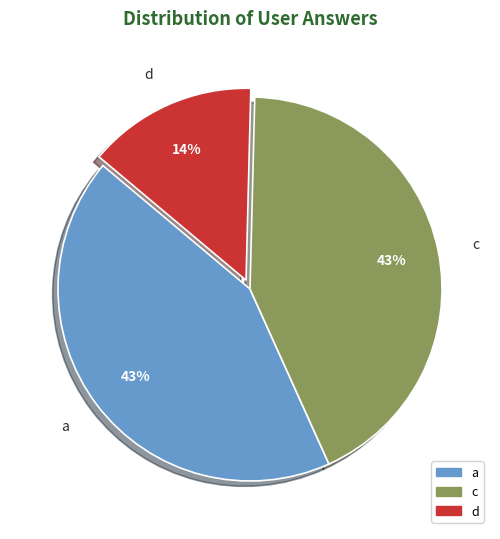

What is the smallest slice in the pie chart?

d